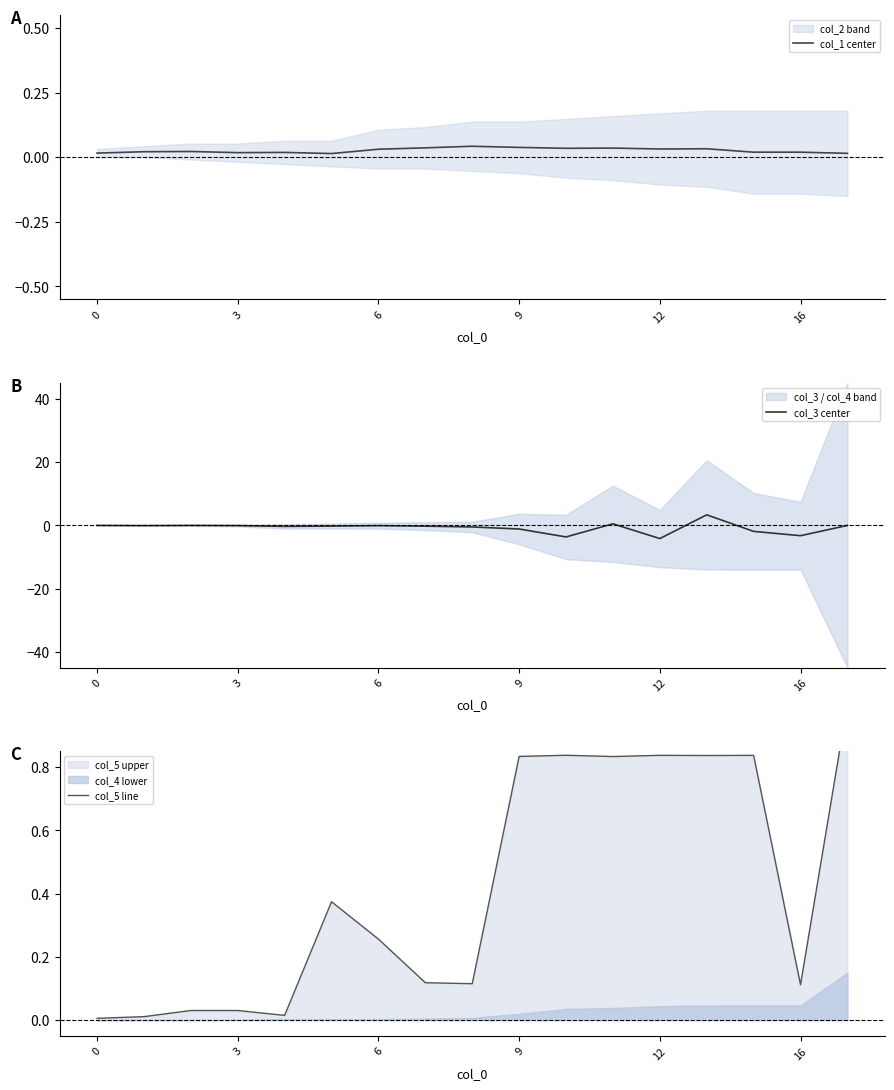

True or false: col_1 center has a value of 0.0 at 12.

True